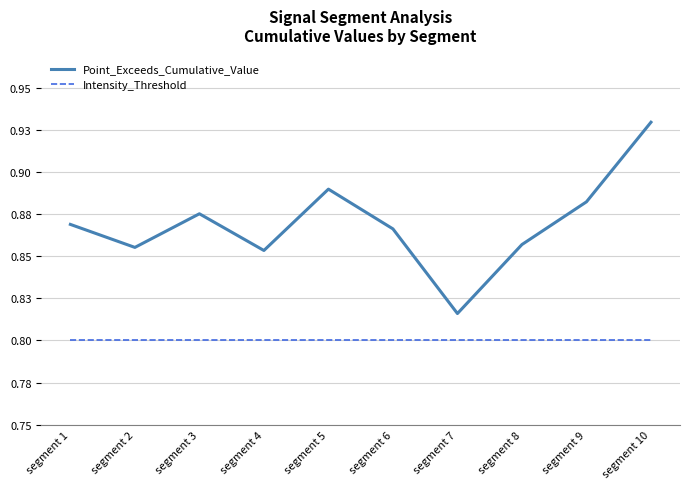

How many interior local valleys does the Point_Exceeds_Cumulative_Value series have?

3